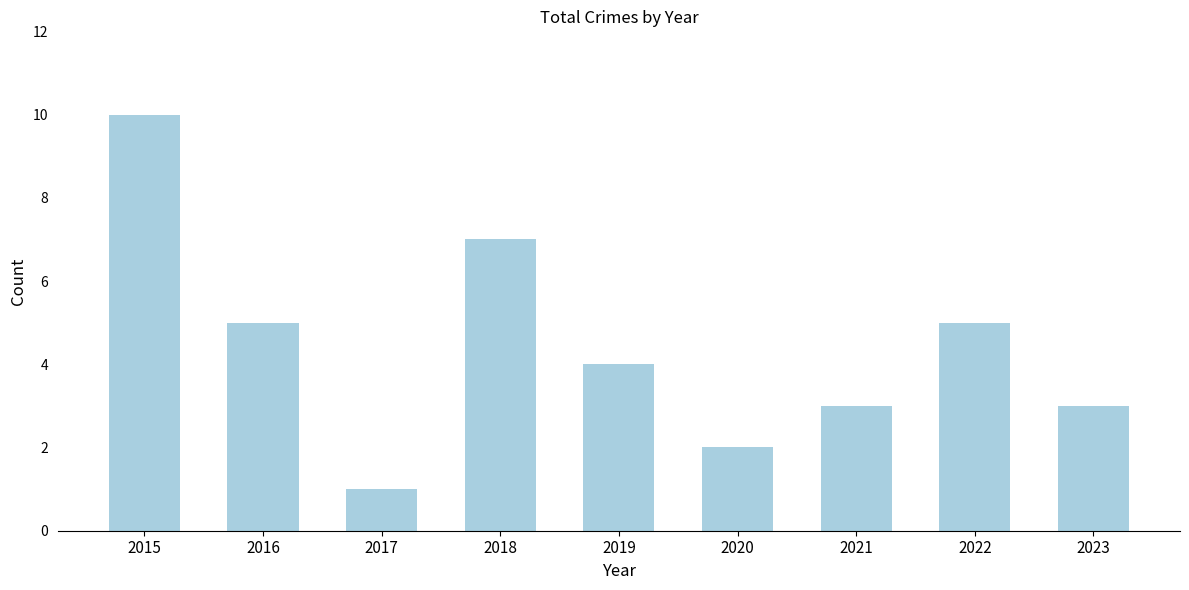

What is the value of the 9th bar from the left?

3